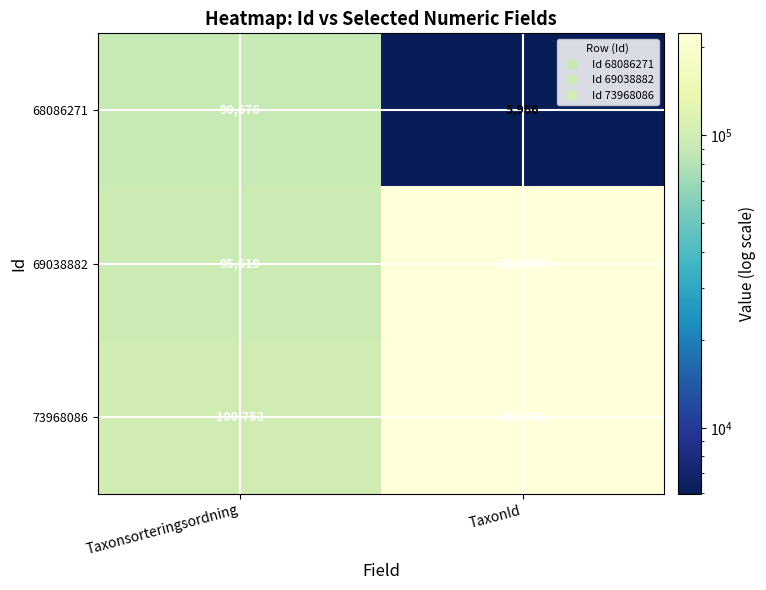

What is the average value of the 69038882 series?

158732